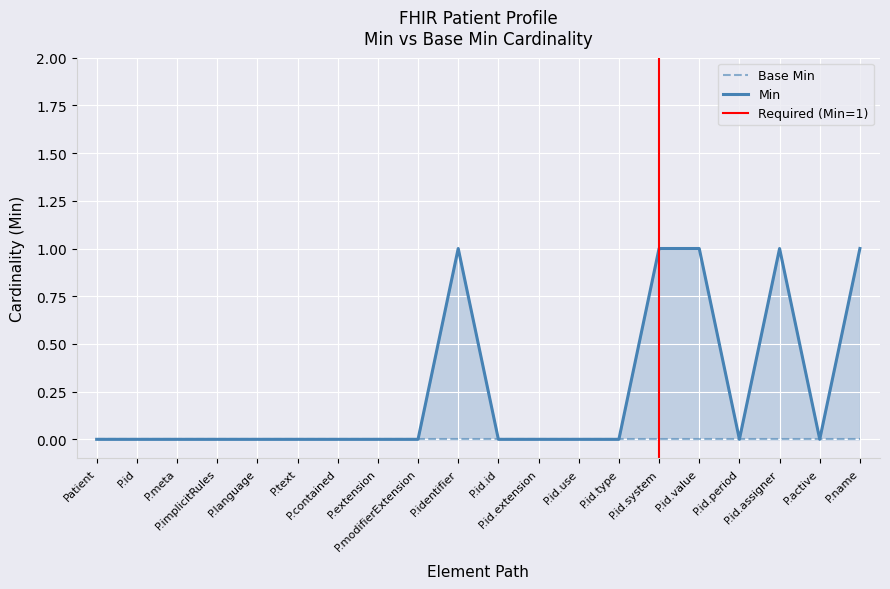

Which label corresponds to the largest value in the chart?

P.identifier